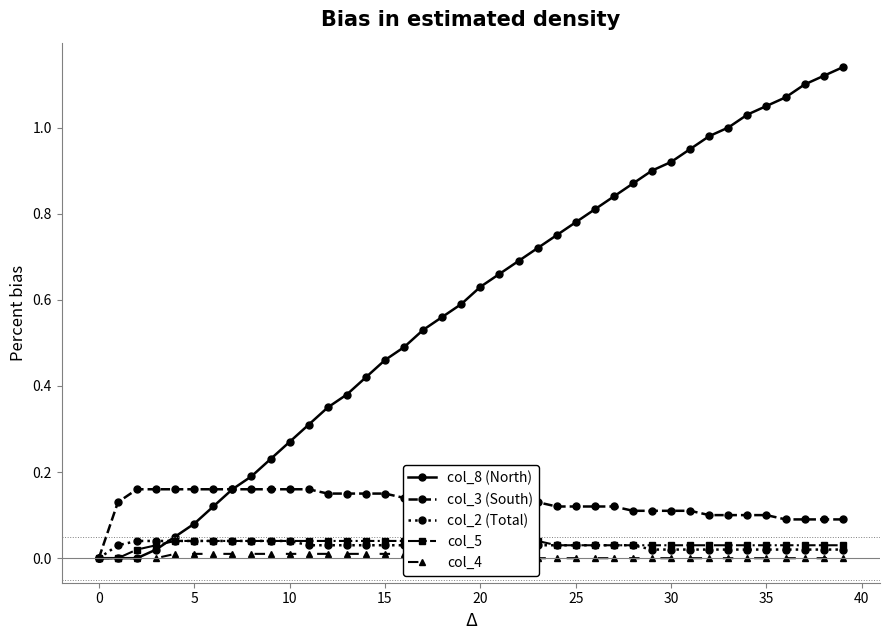

True or false: col_5 and col_3 (South) cross at least once.

False